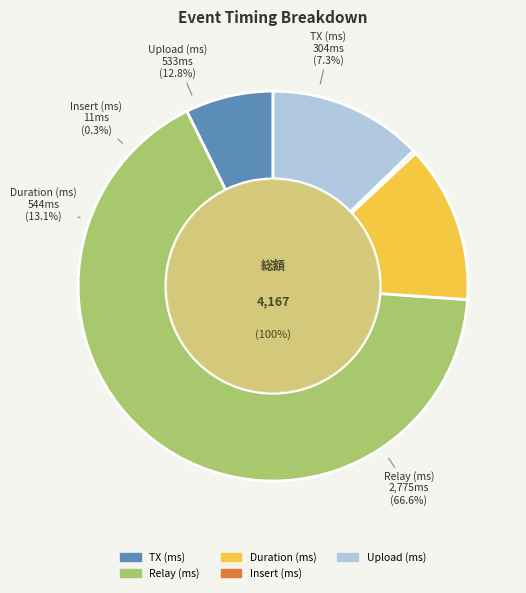

What percentage do Relay (ms) and Upload (ms) together represent?

79.4%